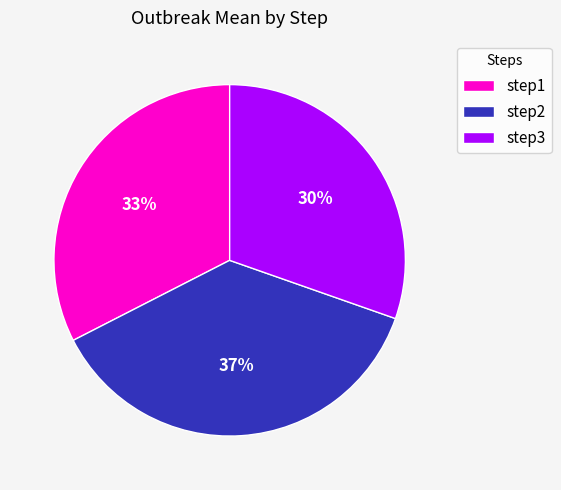

How many slices are in this pie chart?

3